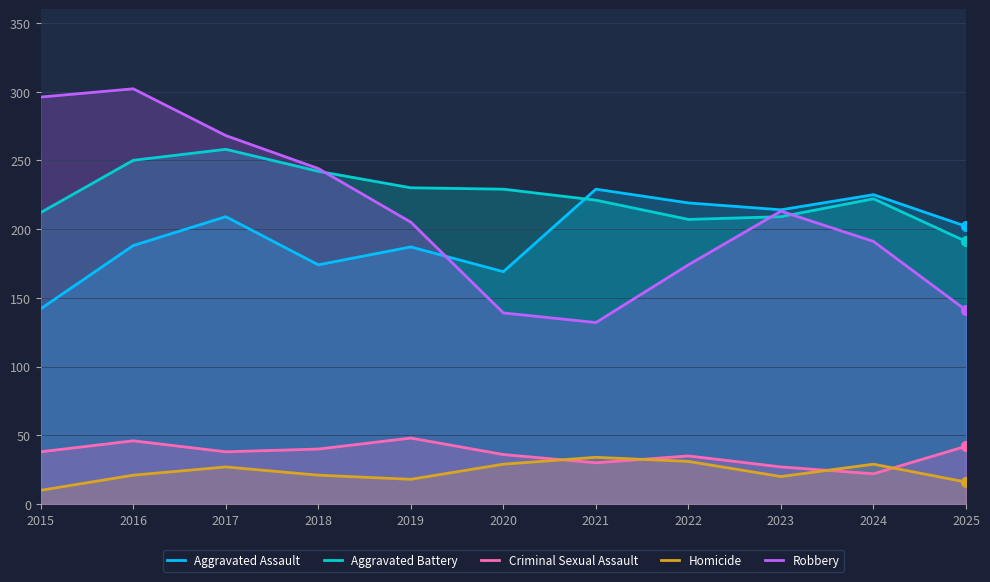

Is the value of Criminal Sexual Assault at 2025 greater than the value of Aggravated Battery at 2016?

No